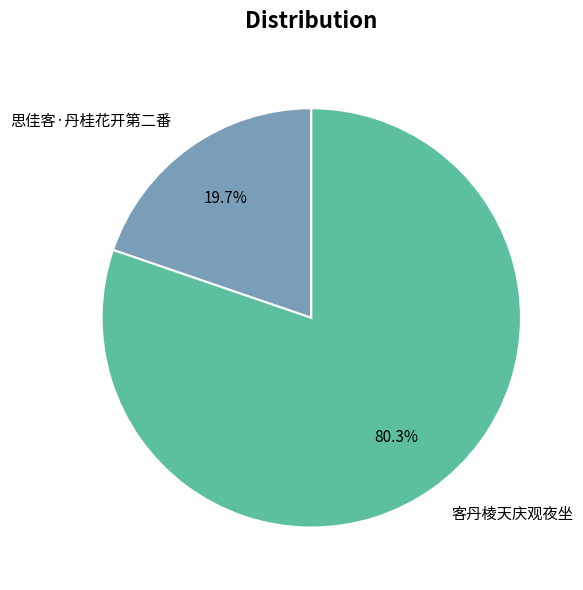

Is 客丹棱天庆观夜坐 the majority of the pie?

Yes